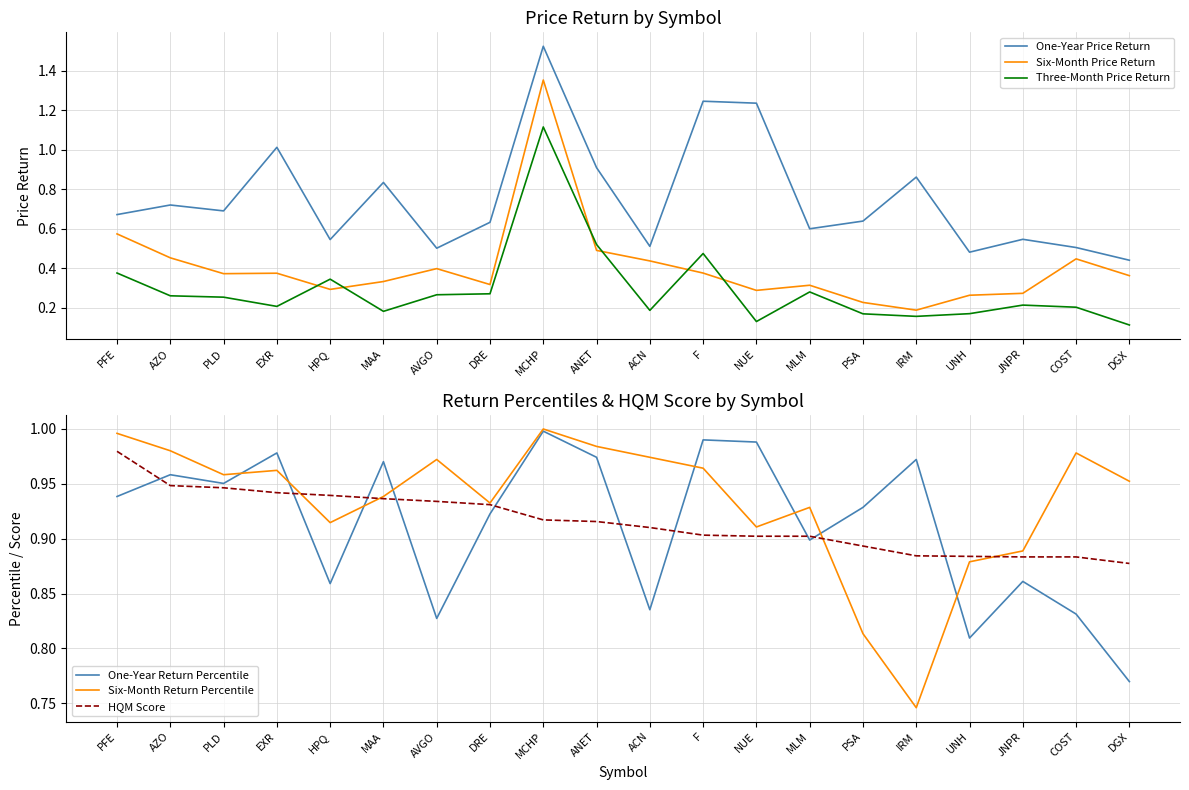

How many interior local valleys does the One-Year Return Percentile series have?

6